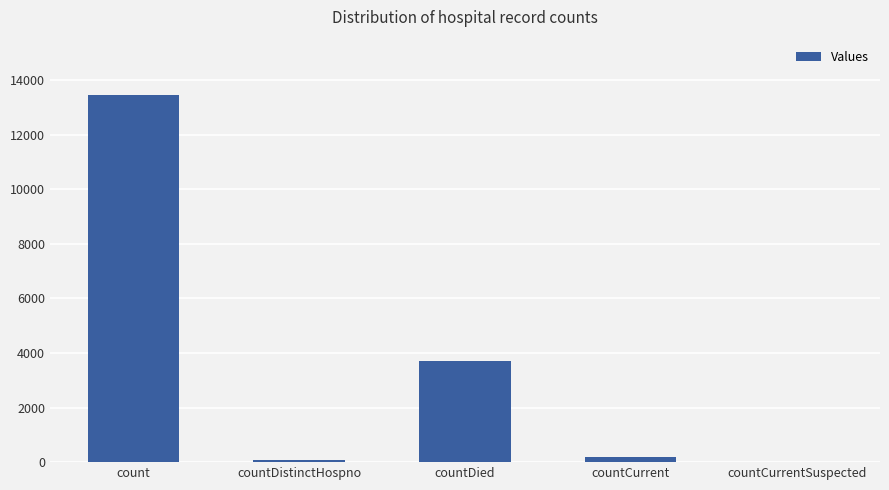

Are the bars horizontal?

No